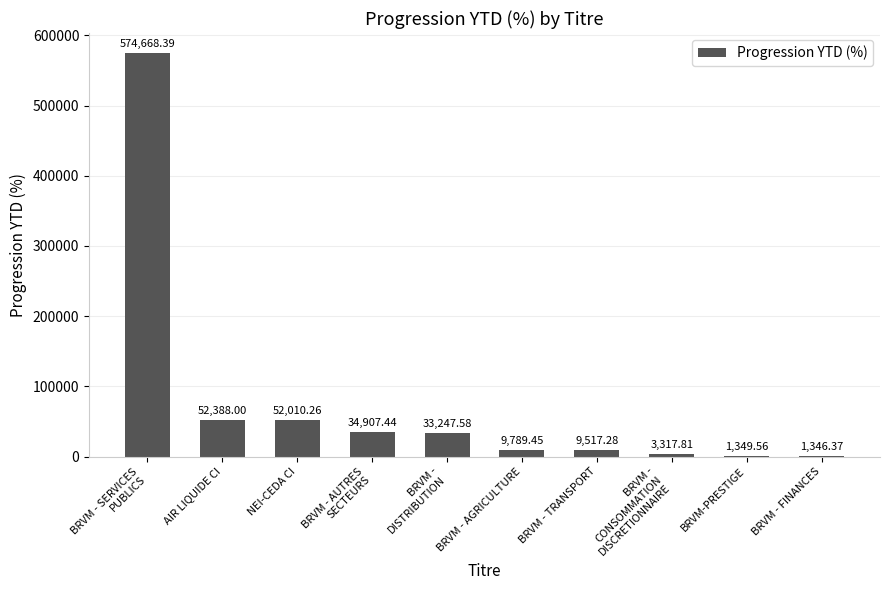

What is the change in value from NEI-CEDA CI to BRVM - FINANCES?

-50663.9